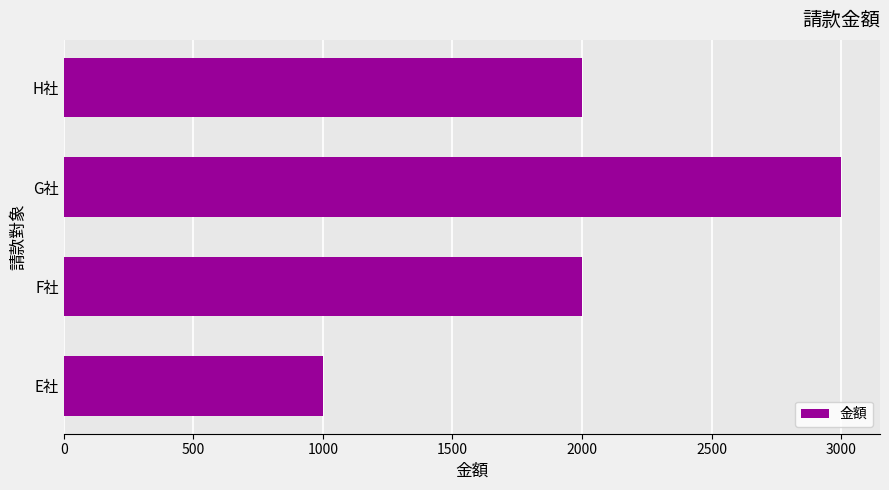

At which category does the chart reach its peak across all series?

G社